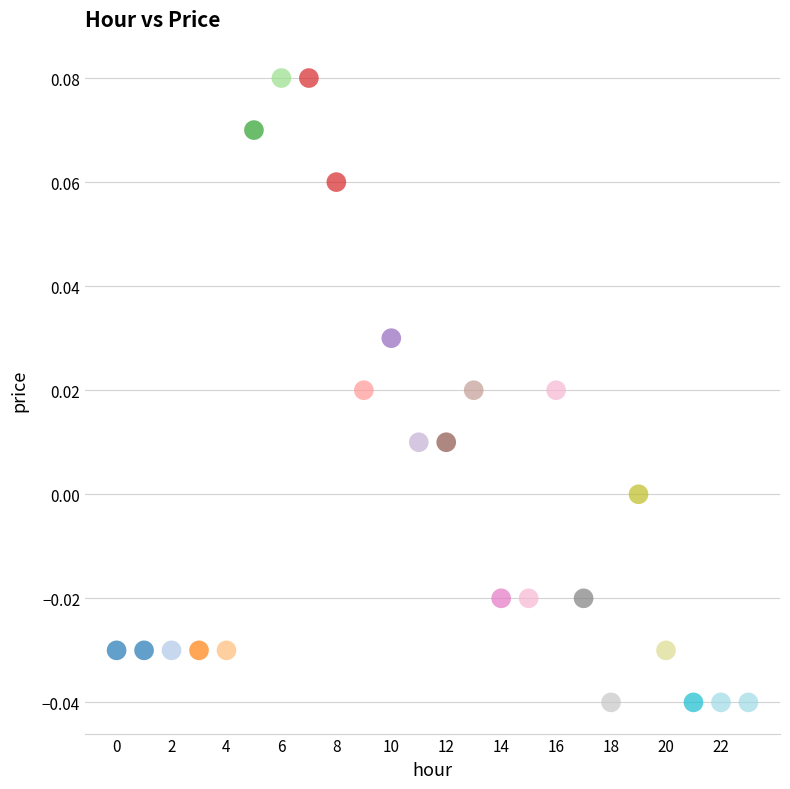

Count the number of points in this scatter plot.

24